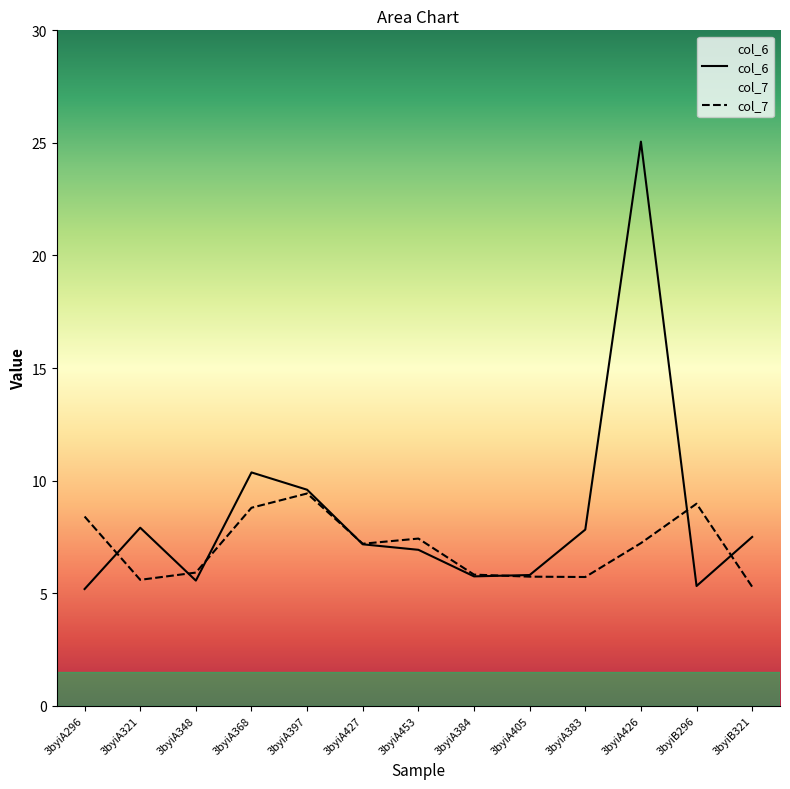

Does the chart display data point markers on the line(s)?

No